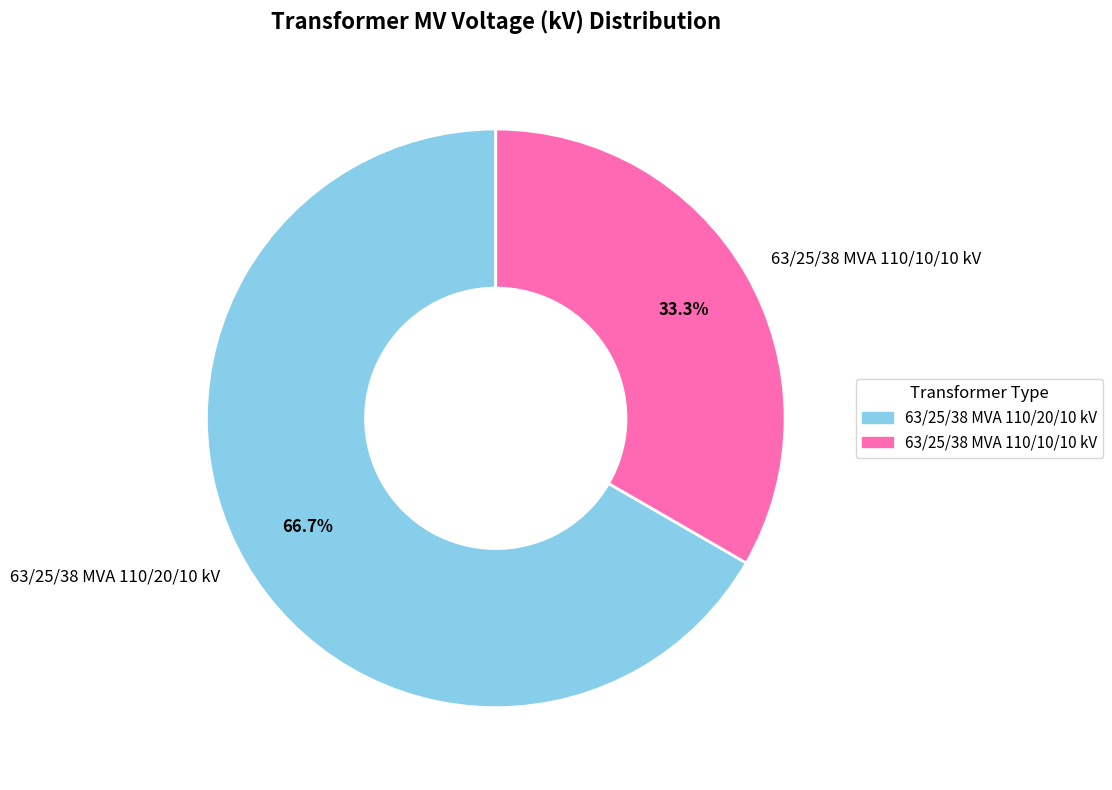

What percentage is NOT represented by 63/25/38 MVA 110/10/10 kV?

66.7%